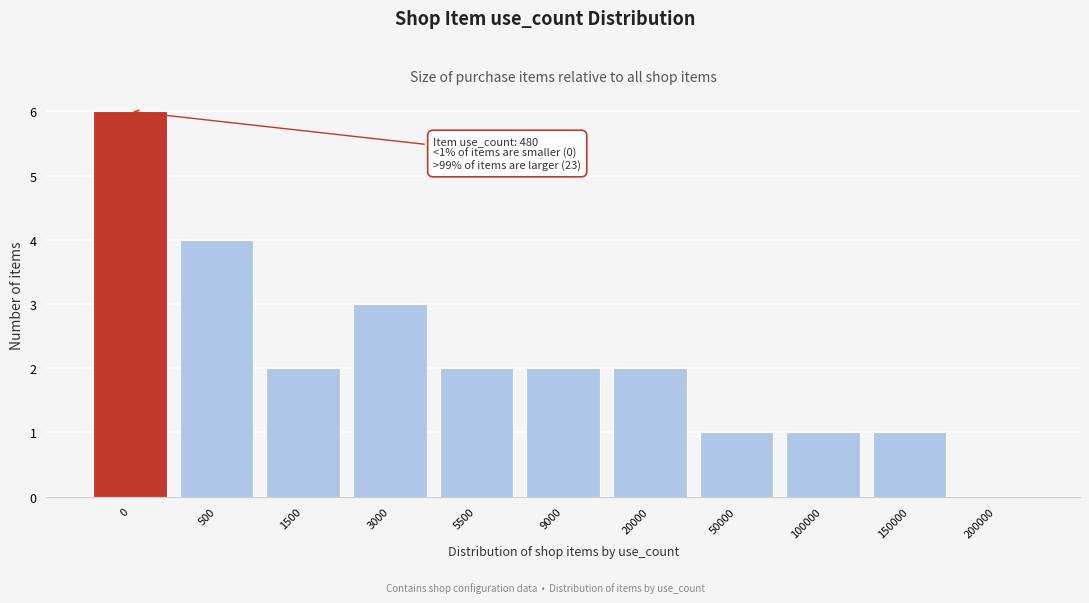

Reading left to right, extract all data points from this chart.

0=6	500=4	1500=2	3000=3	5500=2	9000=2	20000=2	50000=1	100000=1	150000=1	200000=0